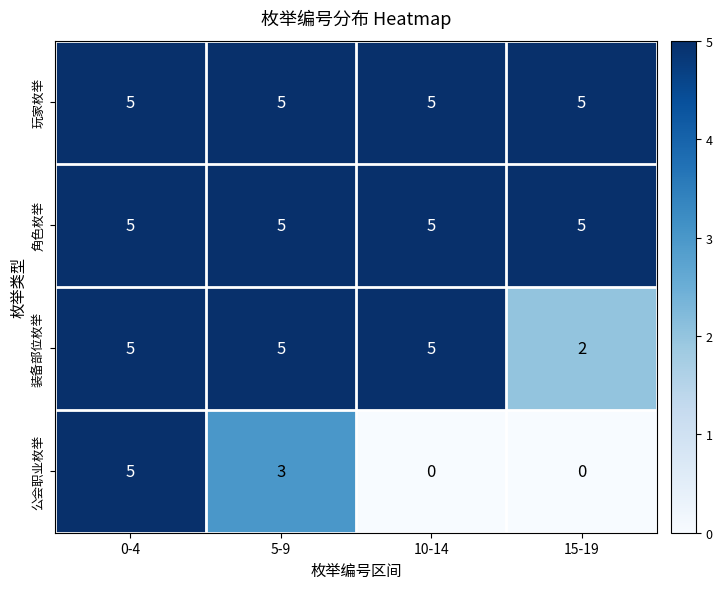

The value of 公会职业枚举 at 15-19 is 0. True or false?

True